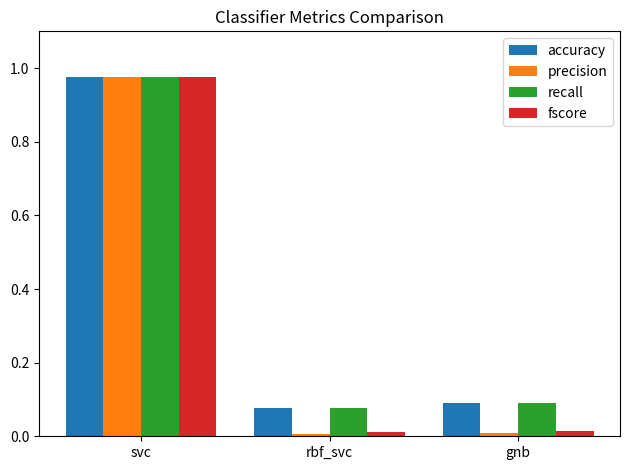

Which series changed the most between svc and gnb?

precision